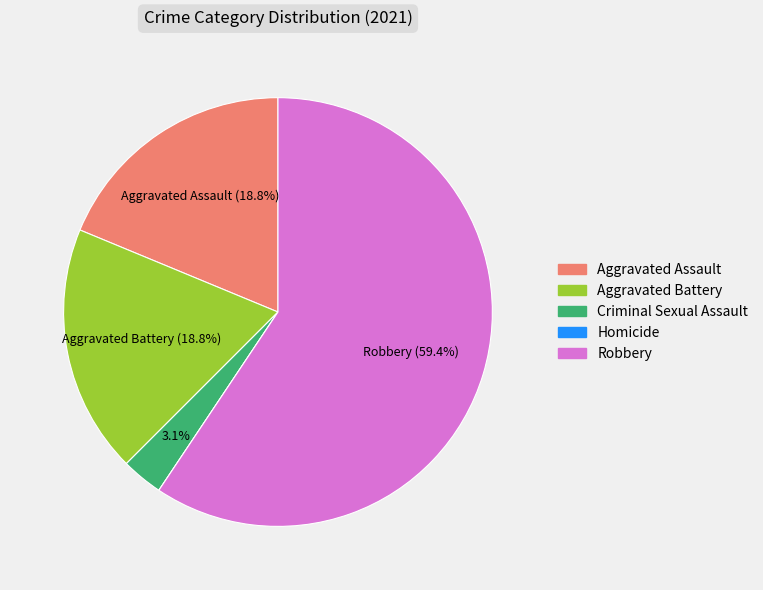

Between Criminal Sexual Assault and Robbery, which is larger?

Robbery